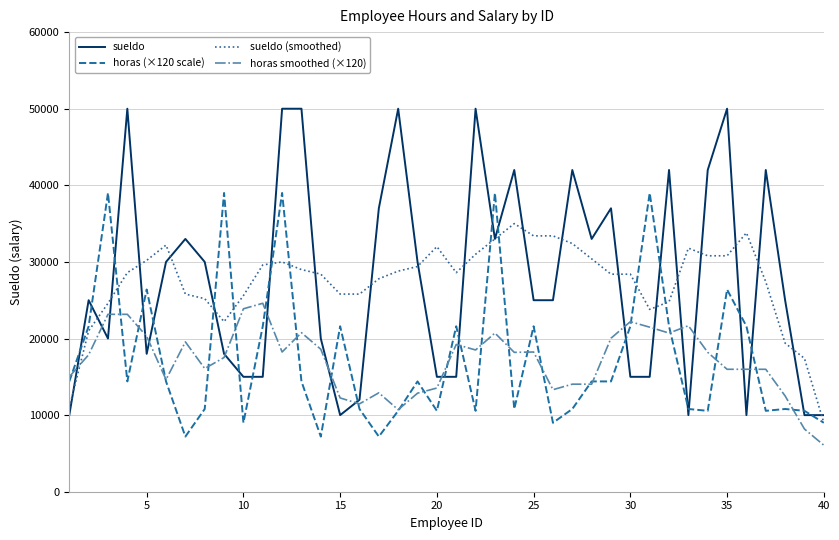

List the series in order of their peak value, highest first.

sueldo, horas (×120 scale), sueldo (smoothed), horas smoothed (×120)